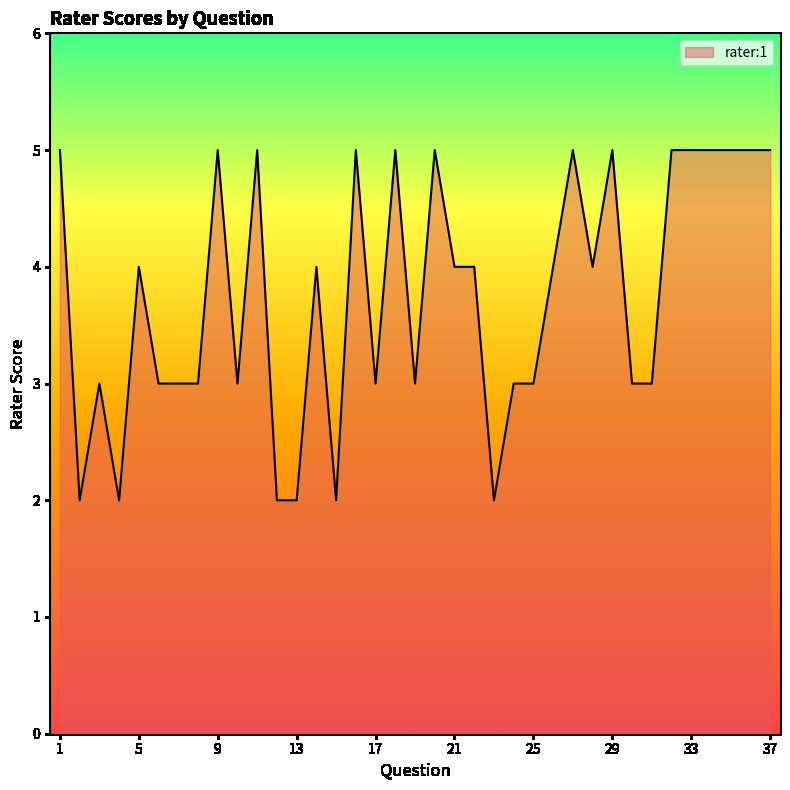

What is the greatest value displayed?

5